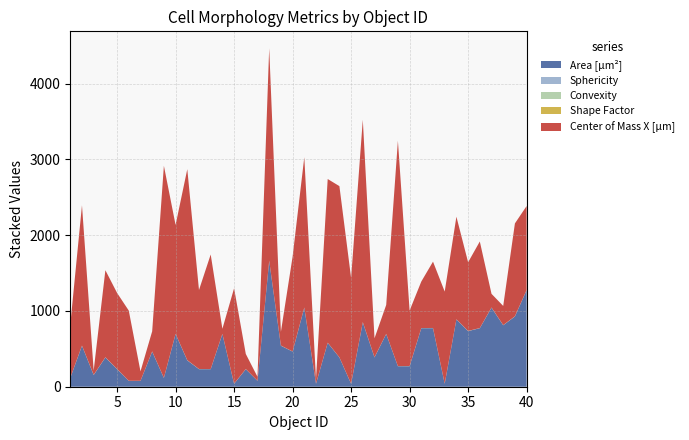

Reading left to right, what are all the values shown in this chart?

Area [µm²]: 115.9	540.7	154.5	386.2	231.7	77.2	77.2	463.5	115.9	695.2	347.6	231.7	231.7	695.2	38.6	231.7	77.2	1660.8	540.7	463.5	1042.8	38.6	579.4	386.2	38.6	849.7	386.2	695.2	270.4	270.4	772.5	772.5	38.6	888.4	733.9	772.5	1042.8	811.1	927.0	1274.6
Sphericity: 0.3	0.6	1.0	0.9	0.4	0.0	0.0	0.8	0.3	0.4	1.0	0.5	0.6	0.7	1.0	0.4	0.0	0.7	1.0	0.3	0.7	1.0	0.3	0.1	1.0	0.8	0.6	0.6	0.4	0.9	0.4	1.0	1.0	0.2	0.8	0.2	0.8	0.5	0.7	0.6
Convexity: 1.0	1.0	1.0	1.0	1.0	1.0	1.0	0.9	1.0	1.0	1.0	1.0	0.9	1.0	1.0	1.0	1.0	1.0	1.0	0.9	1.0	1.0	1.0	1.0	1.0	1.0	1.0	0.9	0.9	1.0	1.0	1.0	1.0	1.0	1.0	1.0	1.0	1.0	1.0	0.9
Shape Factor: 0.5	0.9	0.8	0.7	0.7	0.0	0.0	0.8	0.5	0.7	0.8	0.8	0.3	0.8	0.0	0.7	0.0	0.9	0.9	0.6	0.9	0.0	0.7	0.5	0.0	0.9	0.8	0.7	0.3	0.8	0.7	0.8	0.0	0.6	0.8	0.6	0.9	0.8	0.7	0.8
Center of Mass X [µm]: 701.2	1851.1	55.9	1148.5	1003.7	926.0	124.3	265.7	2797.7	1437.3	2520.1	1042.0	1511.2	66.6	1258.5	198.9	52.8	2802.7	180.2	1250.7	1983.1	59.0	2159.2	2259.1	1395.2	2670.1	250.5	381.5	2973.8	732.0	613.4	875.4	1215.0	1353.3	905.9	1142.3	180.1	252.6	1225.3	1107.3